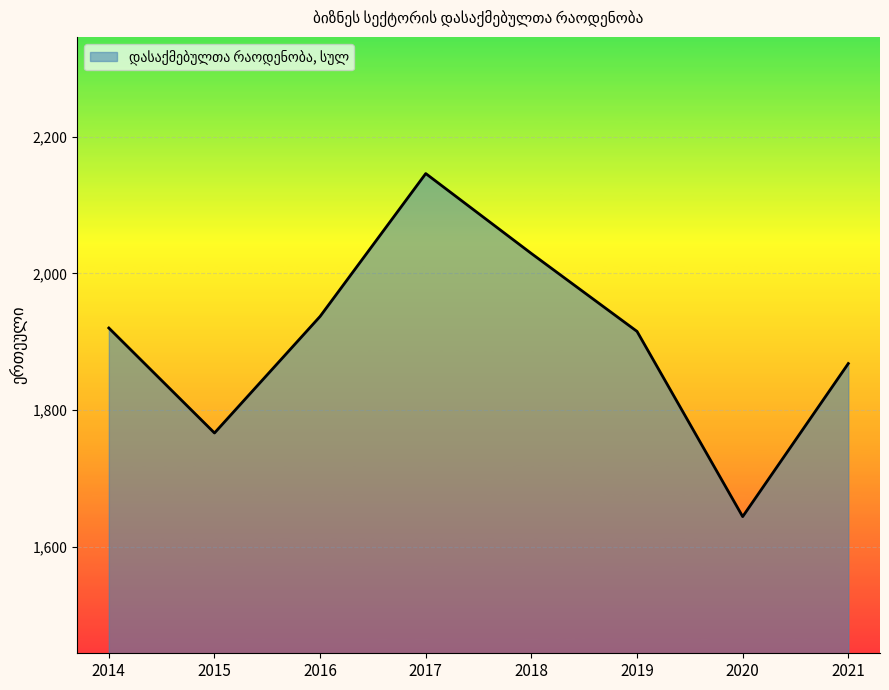

Approximately how many times larger is the value at 2016 compared to 2014?

1.0